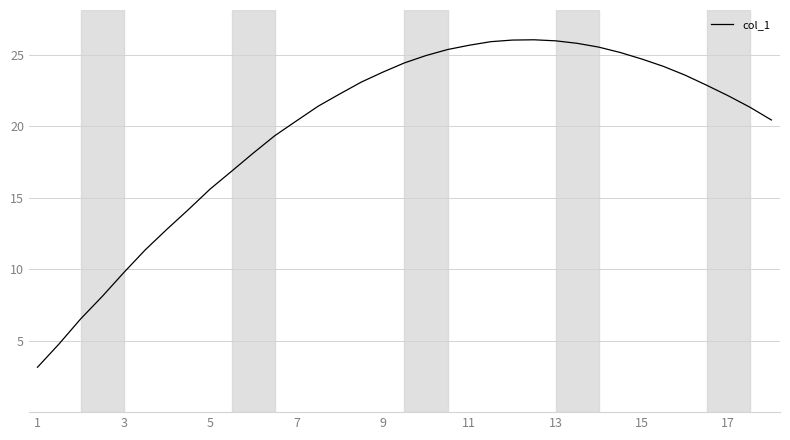

What is the smallest value displayed?

3.1